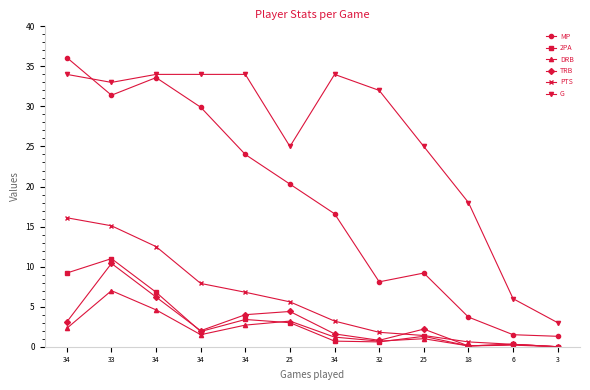

Between 34 and 34, which series saw the biggest shift?

MP